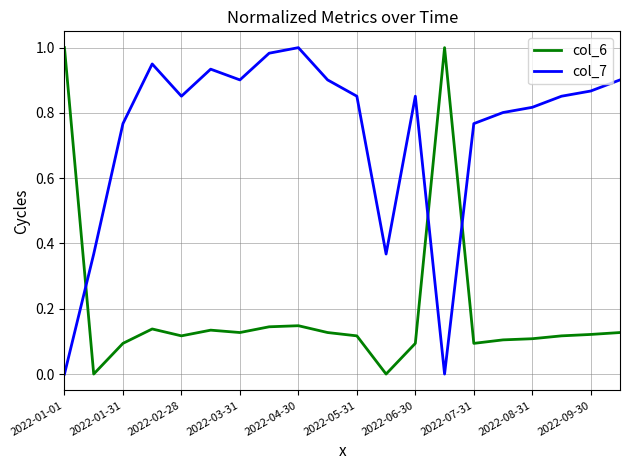

Which series has the largest total across all categories?

col_7